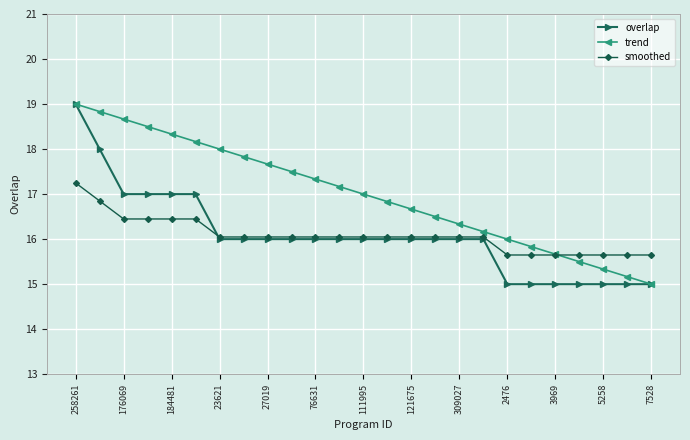

What is the maximum value for overlap?

19.0